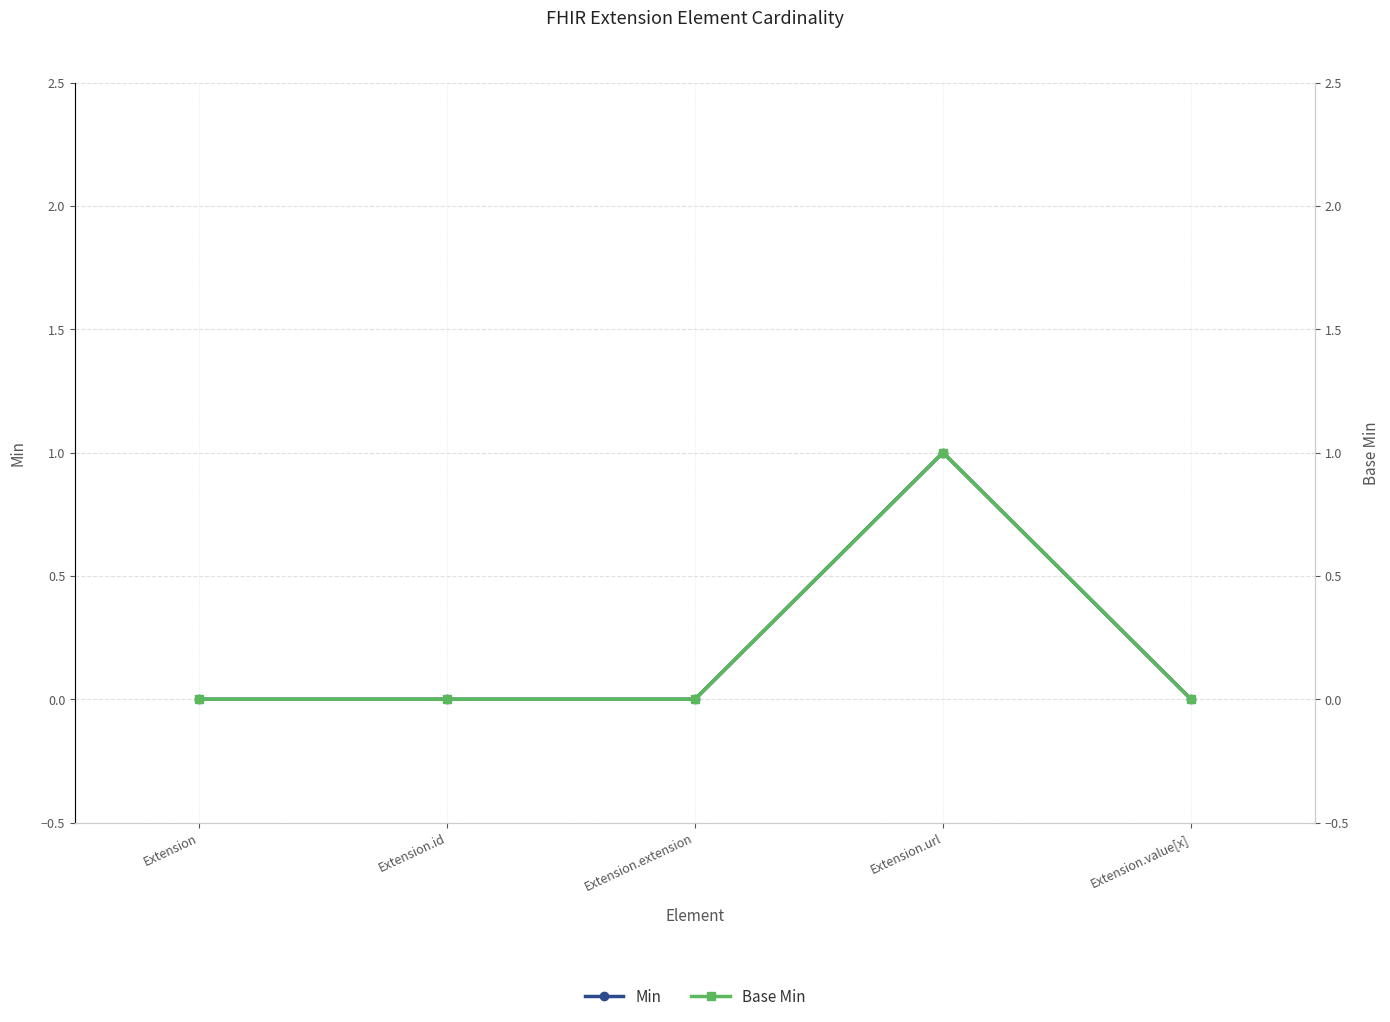

Reading left to right, transcribe all the data shown in this chart.

Min: Extension=0	Extension.id=0	Extension.extension=0	Extension.url=1	Extension.value[x]=0
Base Min: Extension=0	Extension.id=0	Extension.extension=0	Extension.url=1	Extension.value[x]=0